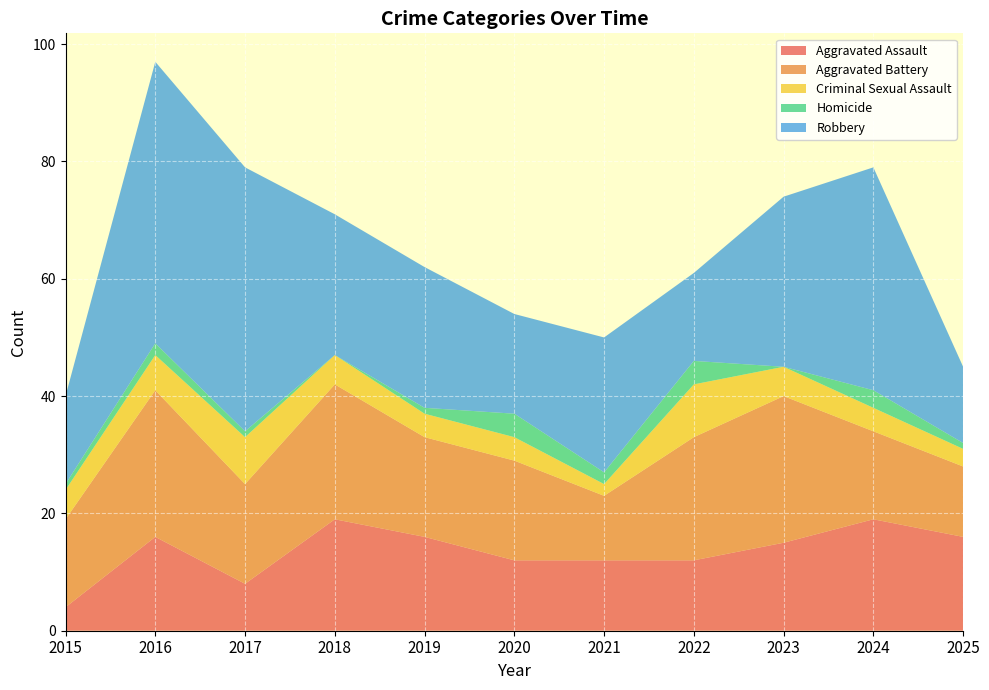

Reading left to right, transcribe all the data shown in this chart.

Aggravated Assault: 2015=4	2016=16	2017=8	2018=19	2019=16	2020=12	2021=12	2022=12	2023=15	2024=19	2025=16
Aggravated Battery: 2015=15	2016=25	2017=17	2018=23	2019=17	2020=17	2021=11	2022=21	2023=25	2024=15	2025=12
Criminal Sexual Assault: 2015=5	2016=6	2017=8	2018=5	2019=4	2020=4	2021=2	2022=9	2023=5	2024=4	2025=3
Homicide: 2015=1	2016=2	2017=1	2018=0	2019=1	2020=4	2021=2	2022=4	2023=0	2024=3	2025=1
Robbery: 2015=15	2016=48	2017=45	2018=24	2019=24	2020=17	2021=23	2022=15	2023=29	2024=38	2025=13